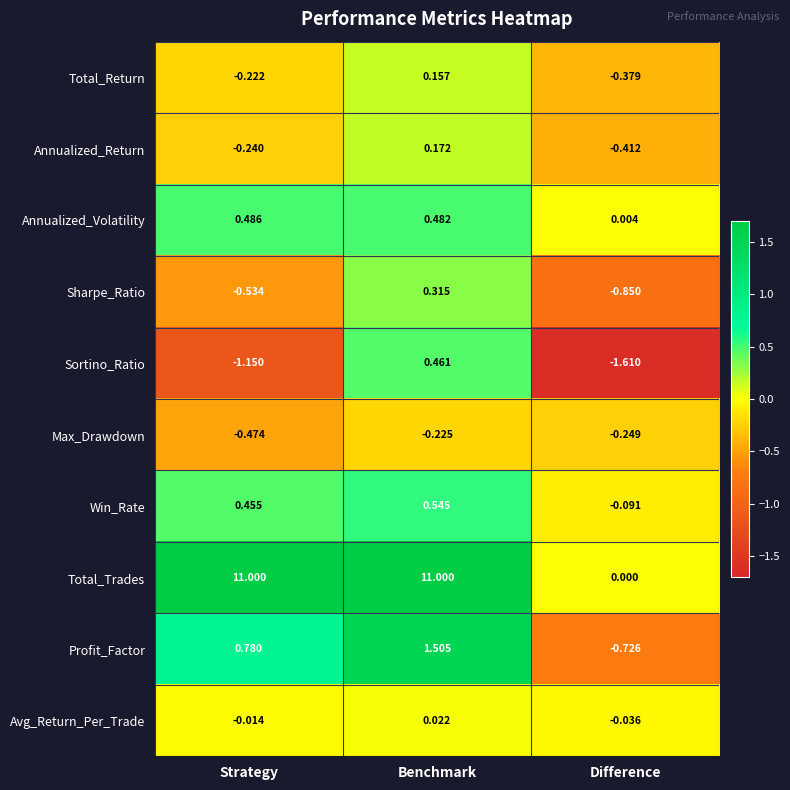

What is the difference between the highest and lowest values at Difference?

1.6